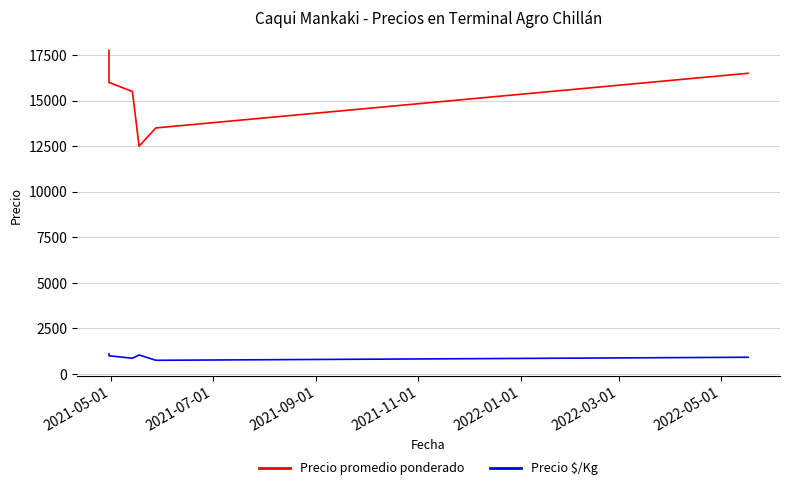

Count the number of data series in this chart.

2